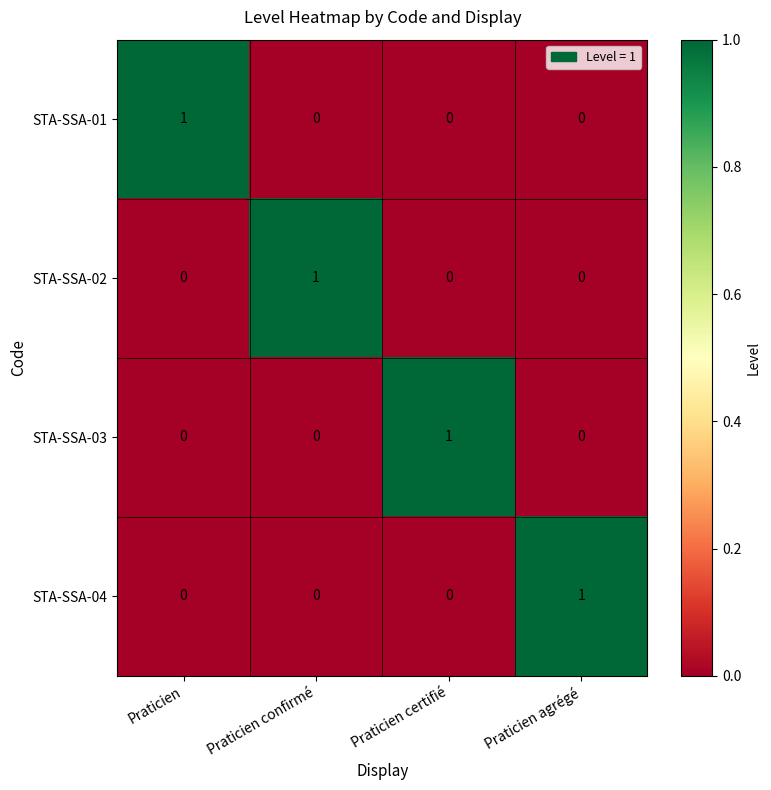

How many distinct data groups are displayed?

4